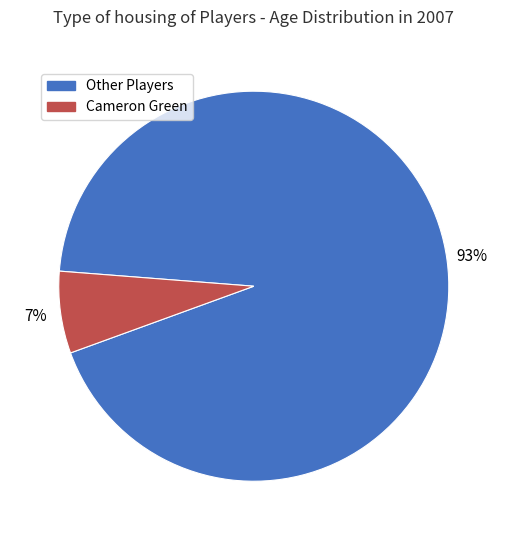

To the nearest percent, what is the average slice percentage?

50%